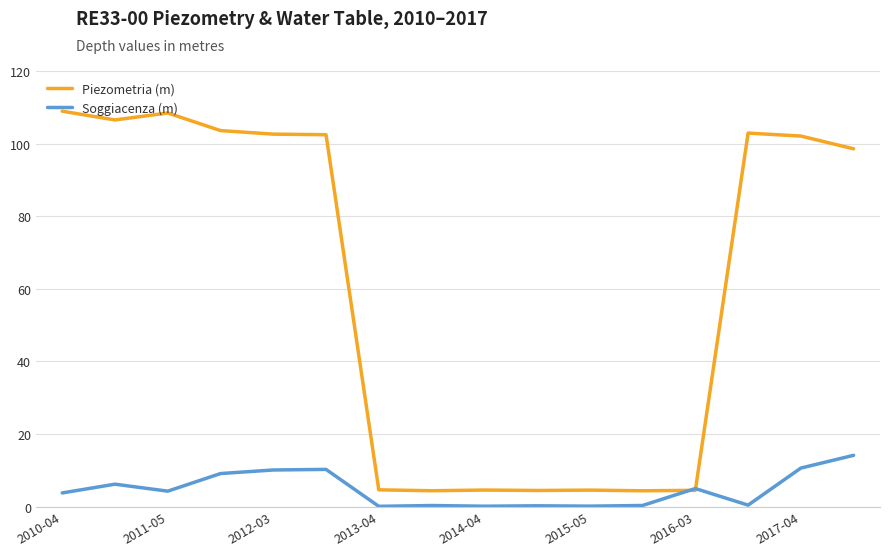

What is the greatest value displayed?

108.9